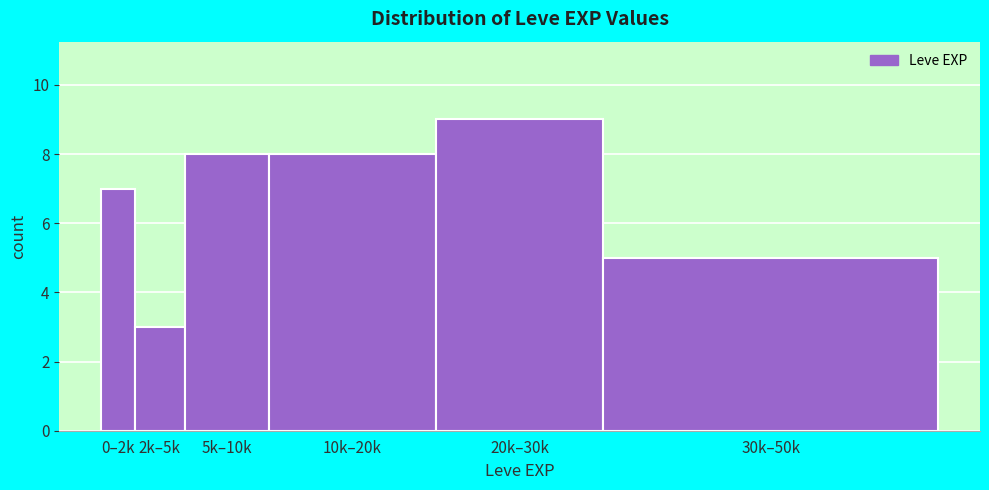

Reading left to right, transcribe all the data shown in this chart.

0–2k=7	2k–5k=3	5k–10k=8	10k–20k=8	20k–30k=9	30k–50k=5